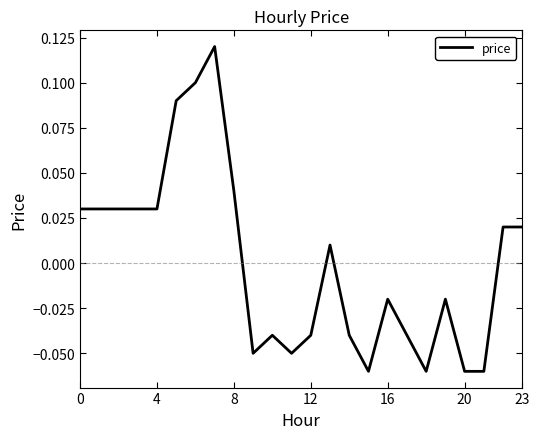

What is the minimum value shown in the chart?

-0.1